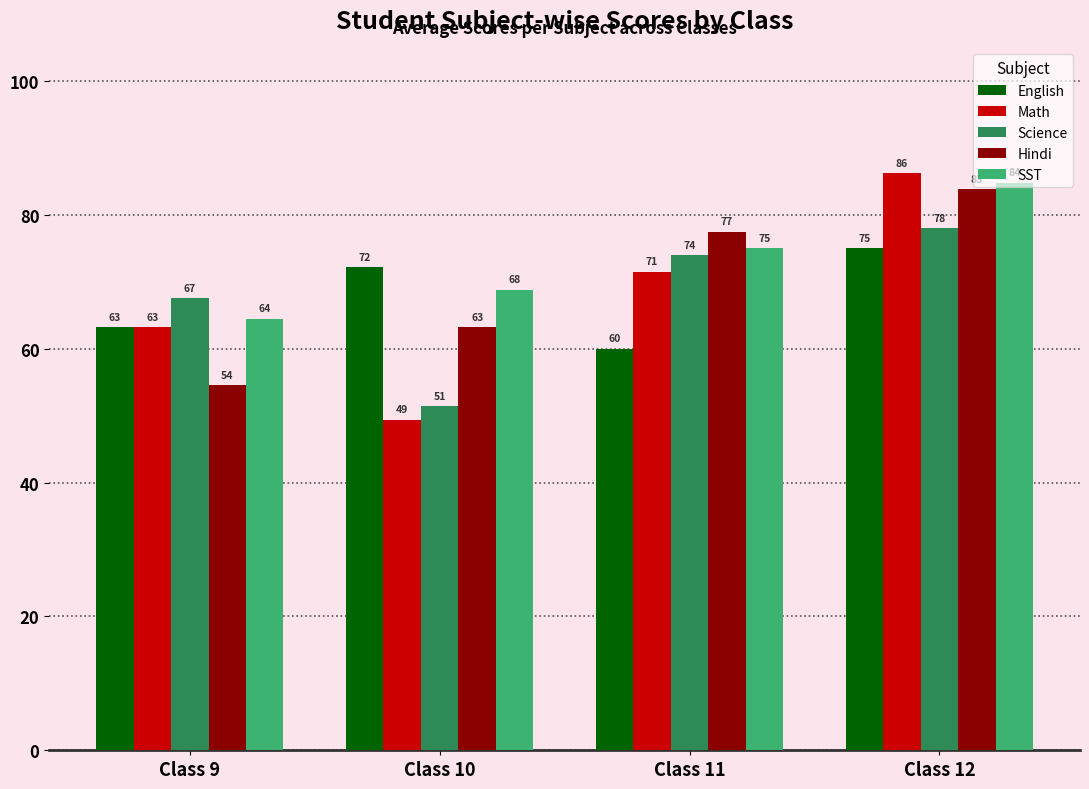

Read the Hindi value at Class 12.

83.8